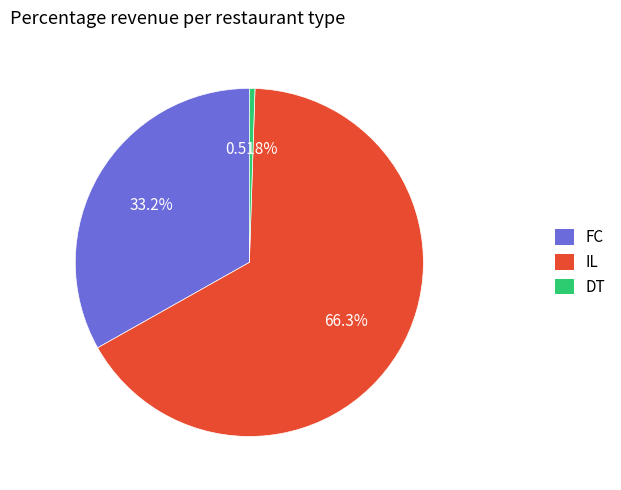

Do FC and DT together represent more than half of the pie?

No